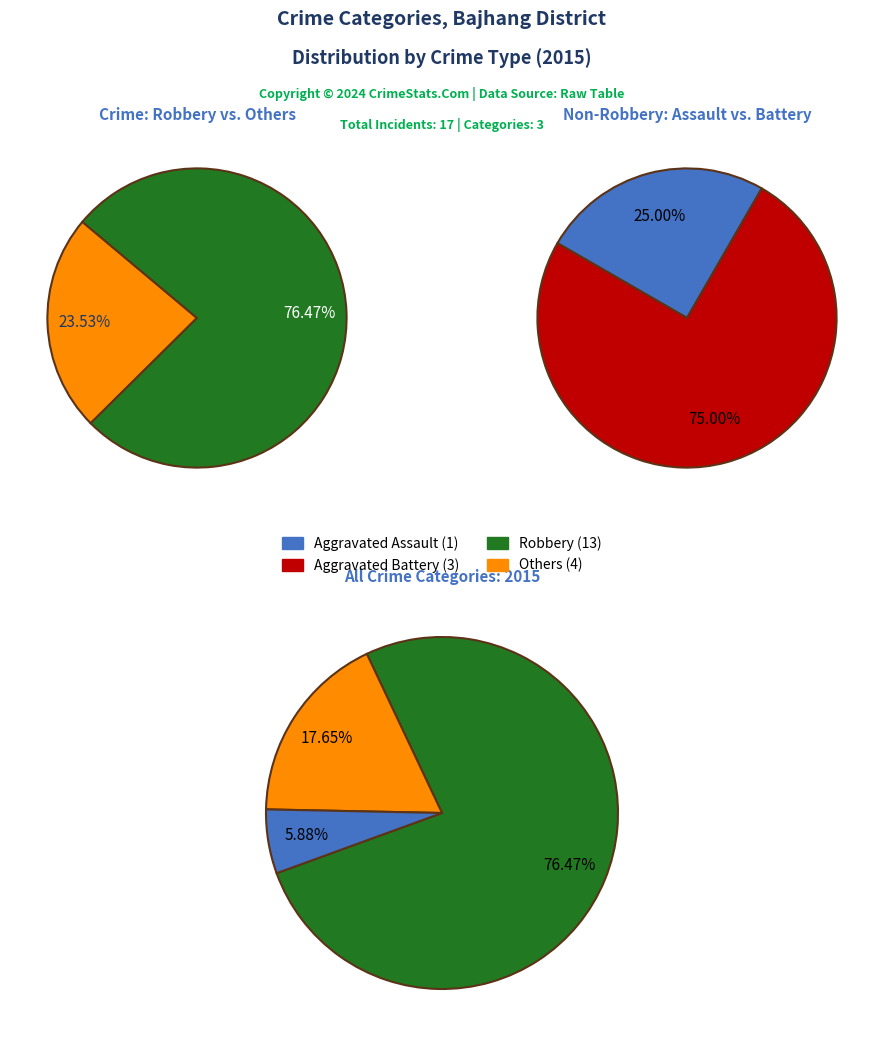

How many segments does this pie chart have?

3